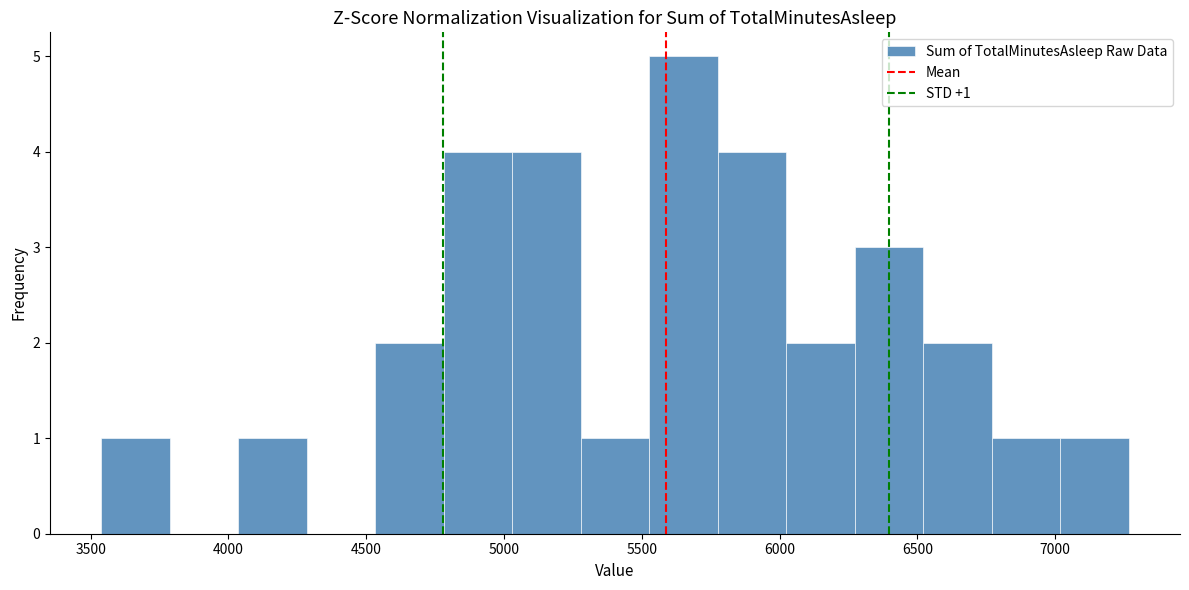

Over which range of the x-axis is the bar tallest?

5550 to 5800